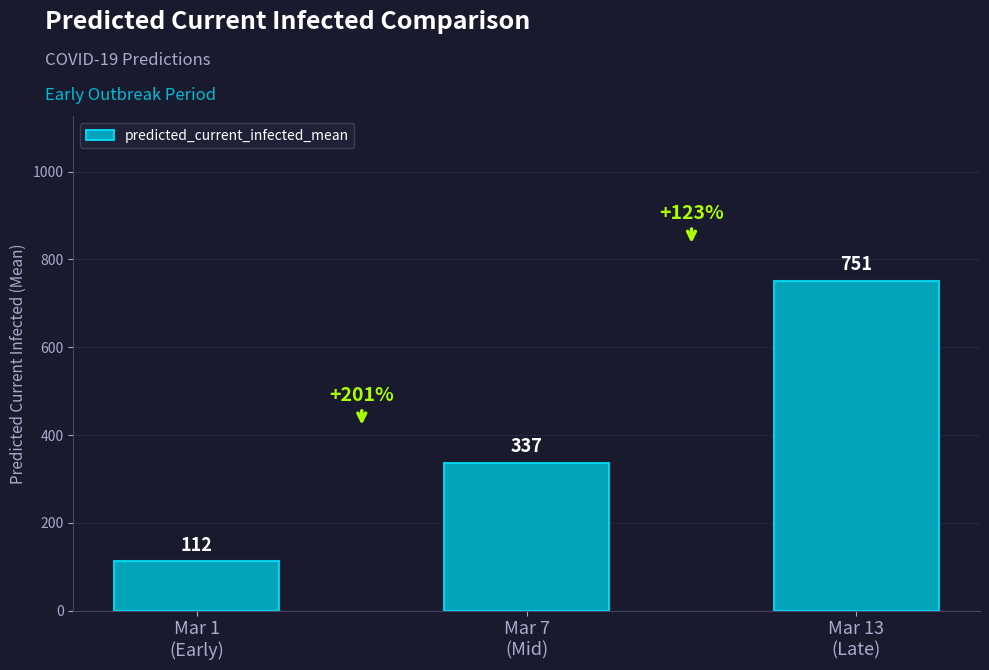

Approximately how many times larger is the value at Mar 13
(Late) compared to Mar 7
(Mid)?

2.2